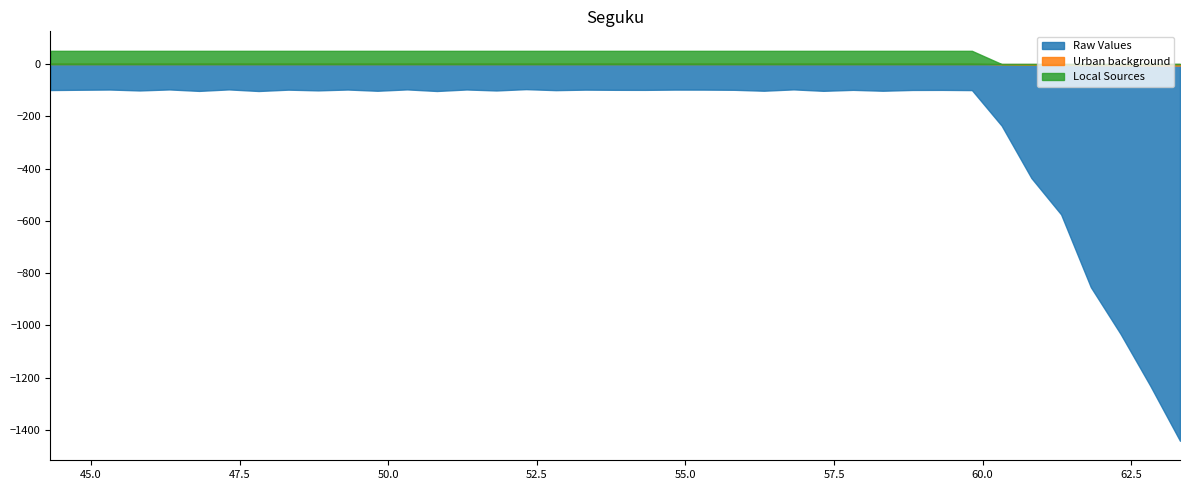

What is the lowest value of the Raw Values series?

-1441.1